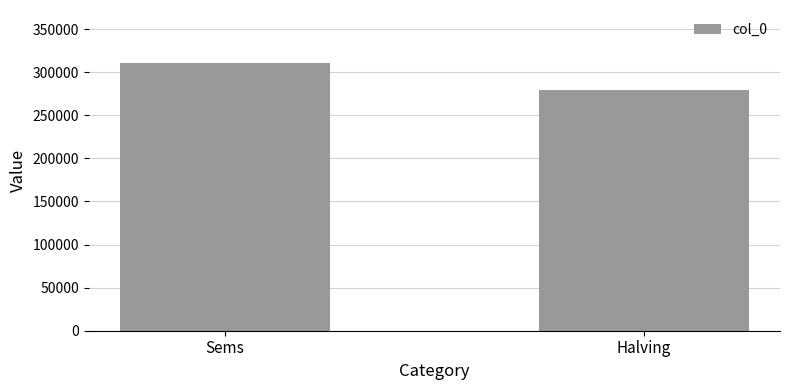

The value at Halving is 69645. True or false?

False